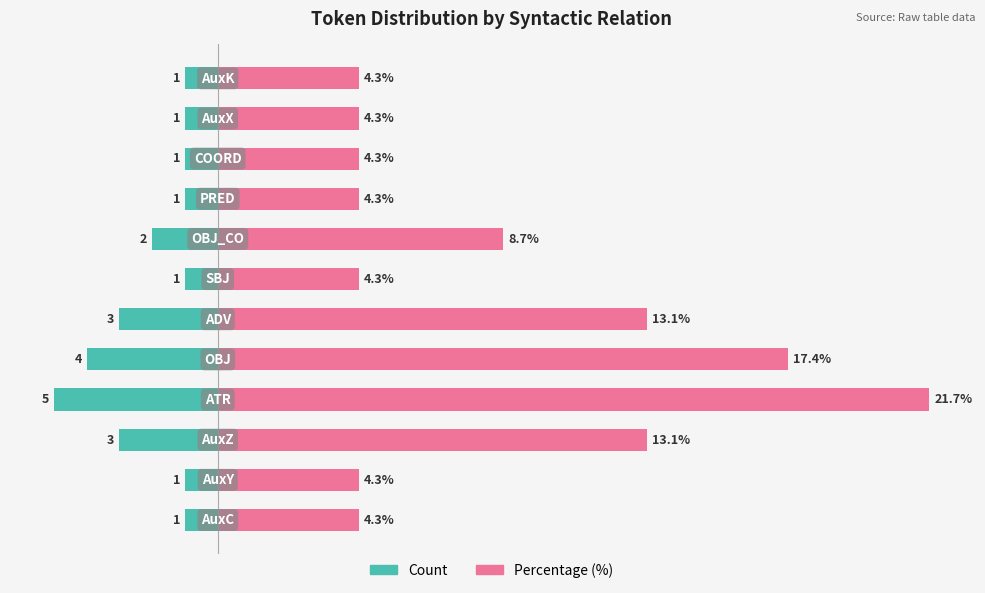

Reading left to right, what are all the values shown in this chart?

Count: -1.0	-1.0	-3.0	-5.0	-4.0	-3.0	-1.0	-2.0	-1.0	-1.0	-1.0	-1.0
Percentage (%): 4.3	4.3	13.1	21.7	17.4	13.1	4.3	8.7	4.3	4.3	4.3	4.3